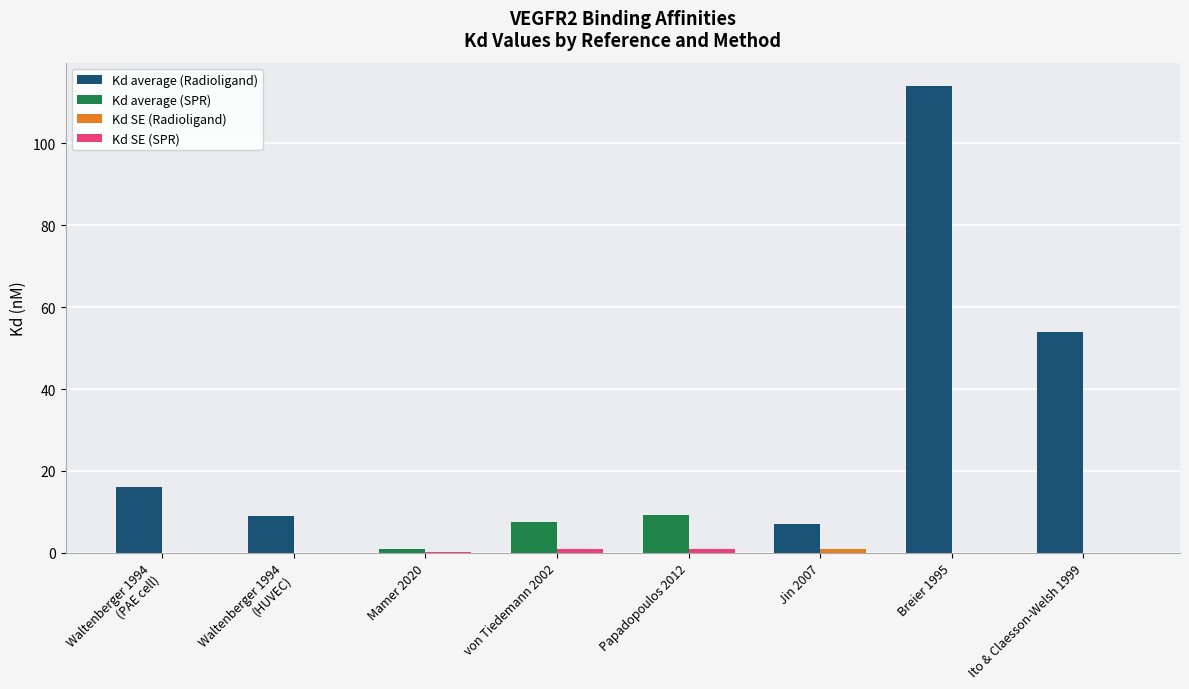

How many distinct data groups are displayed?

2